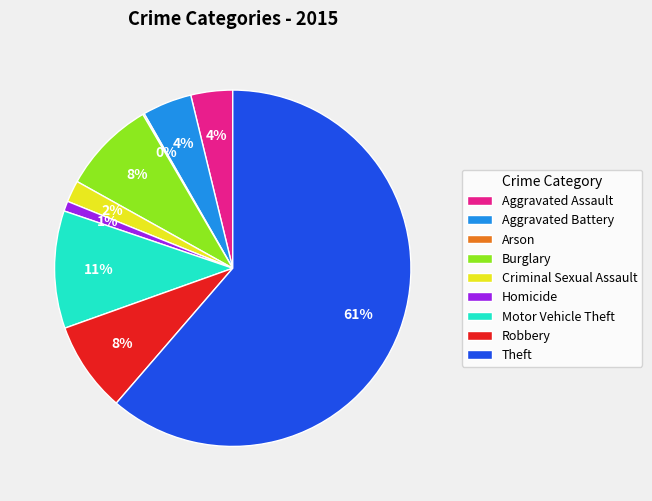

Which has a higher value, Criminal Sexual Assault or Robbery?

Robbery